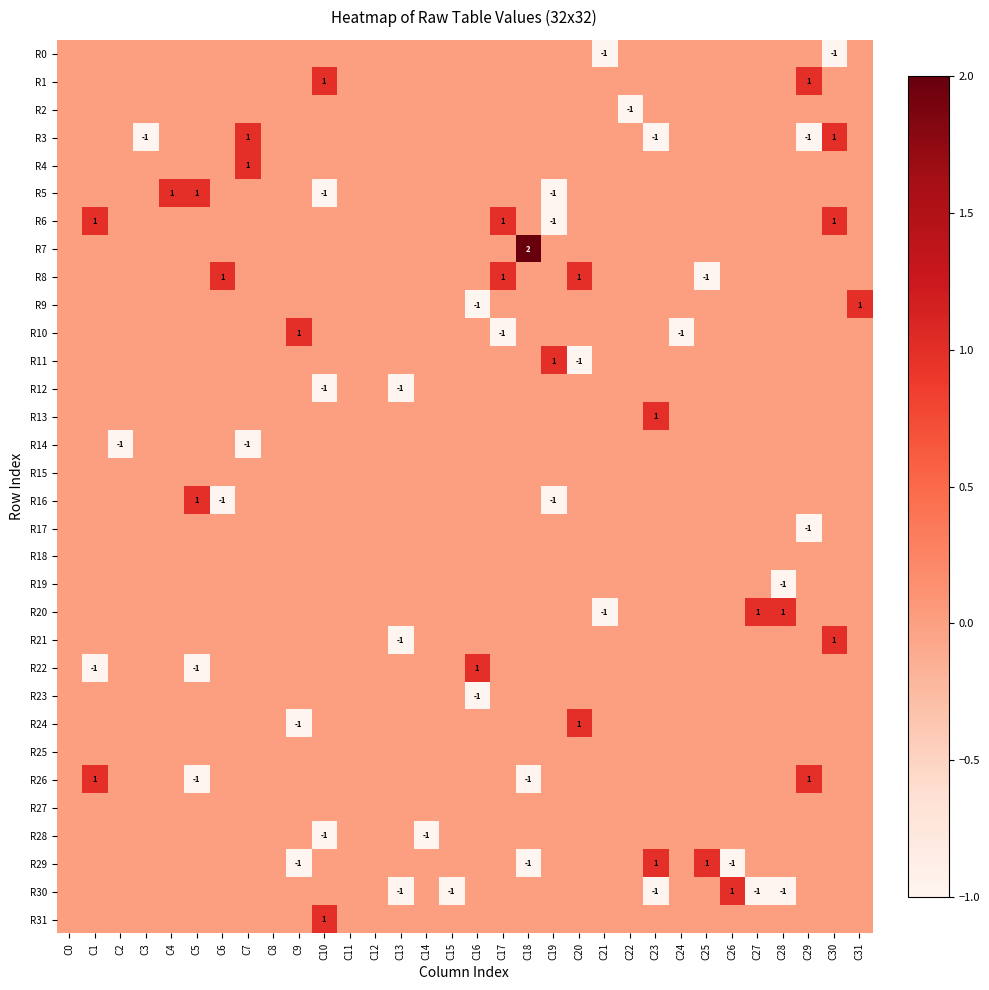

At C6, list the series in order from smallest to largest.

R16, R0, R1, R2, R3, R4, R5, R6, R7, R9, R10, R11, R12, R13, R14, R15, R17, R18, R19, R20, R21, R22, R23, R24, R25, R26, R27, R28, R29, R30, R31, R8